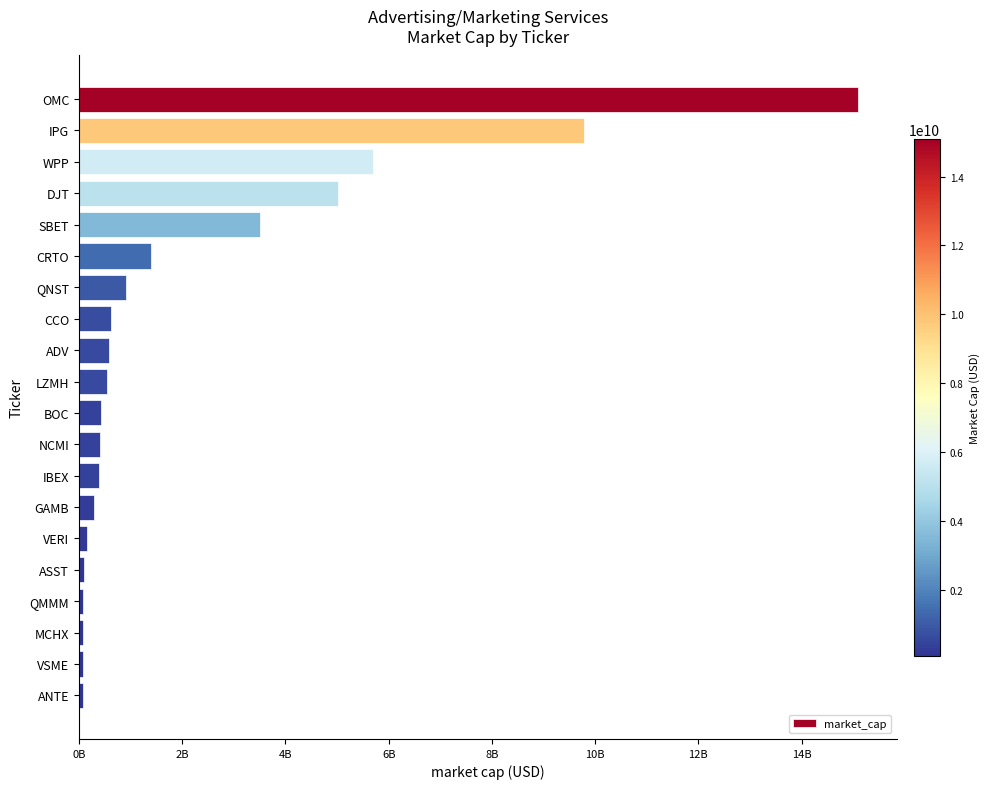

Does the chart contain any negative values?

No